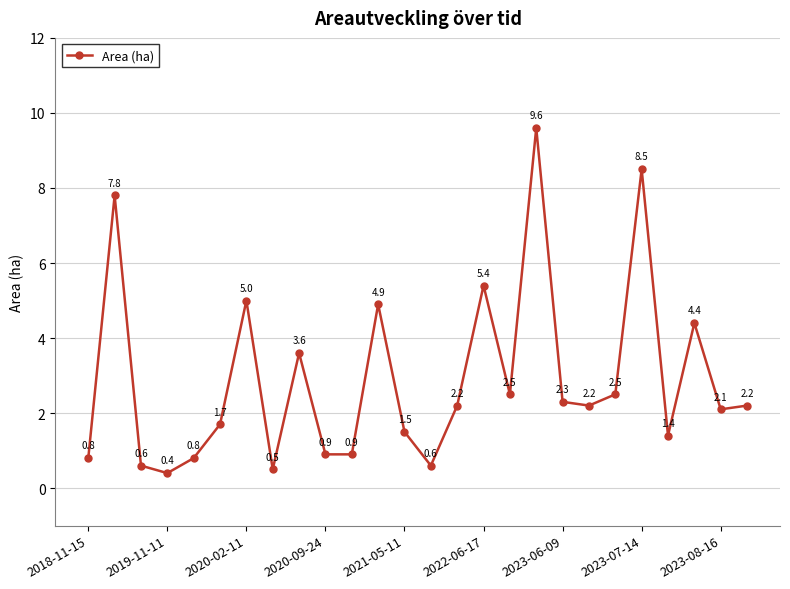

What is the difference between the maximum and minimum values?

9.2